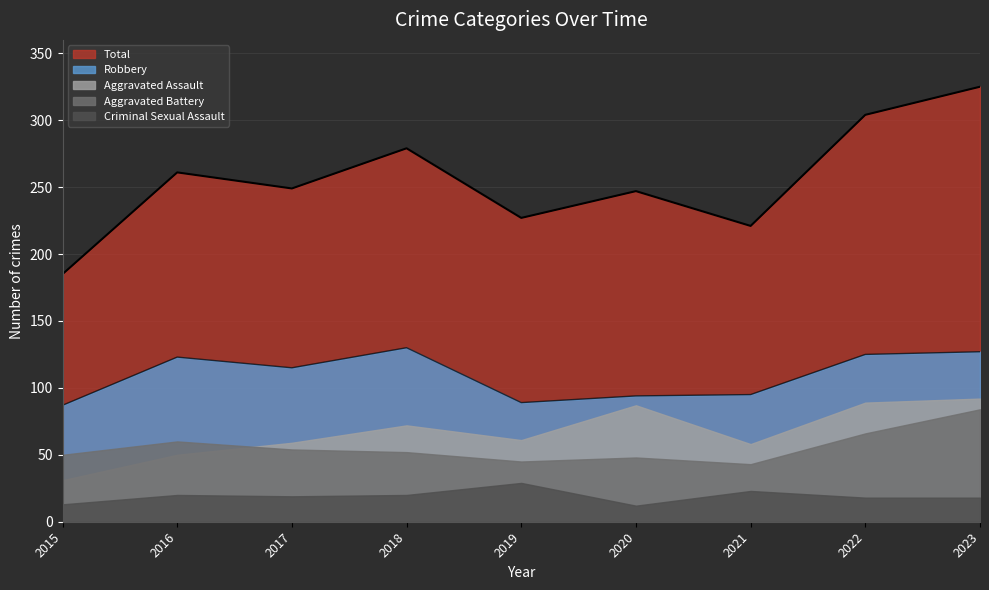

Where is Aggravated Assault nearest to the value 61?

2019